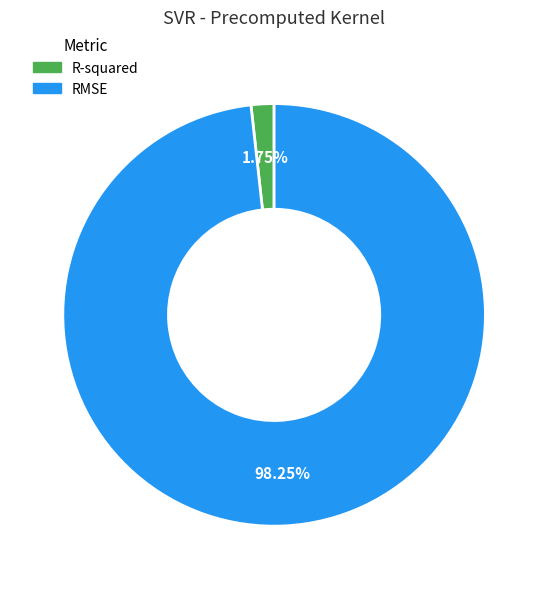

To the nearest percent, what portion does RMSE represent?

98%